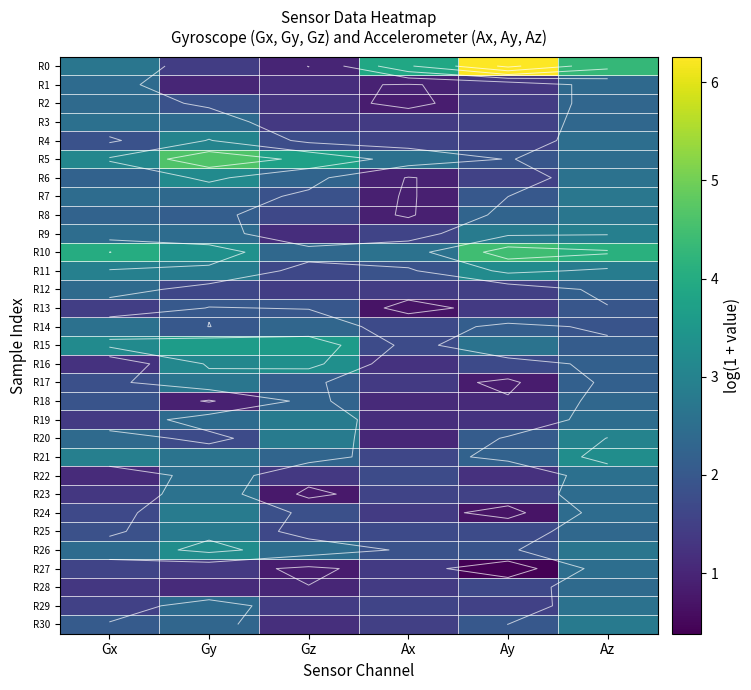

Where does the R21 series first go above 2?

Gx